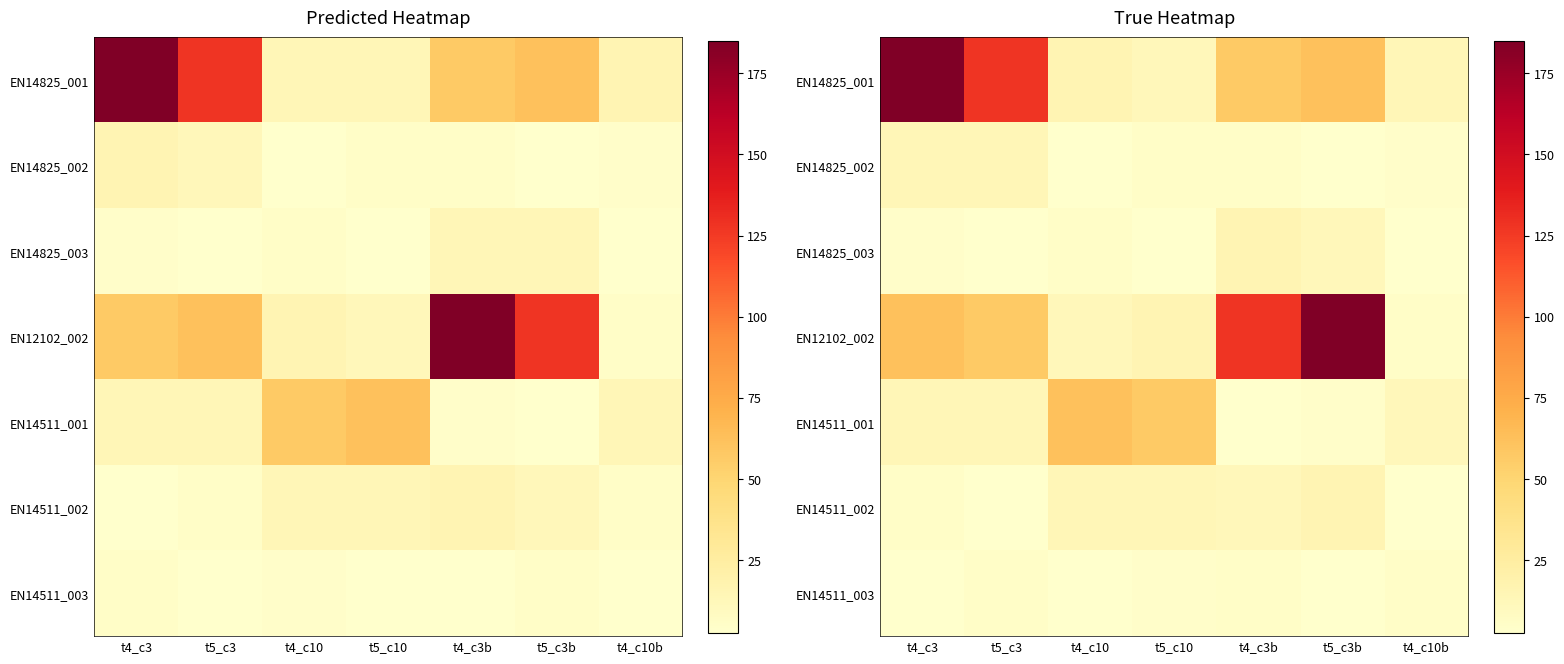

Rank the series at t4_c3 from lowest to highest value.

EN14511_003, EN14825_003, EN14511_002, EN14825_002, EN14511_001, EN12102_002, EN14825_001